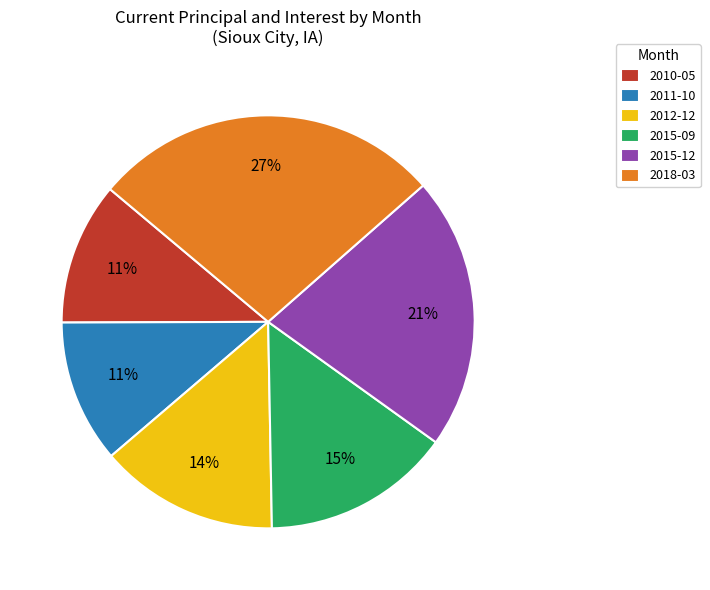

Is there a majority slice in this chart?

No